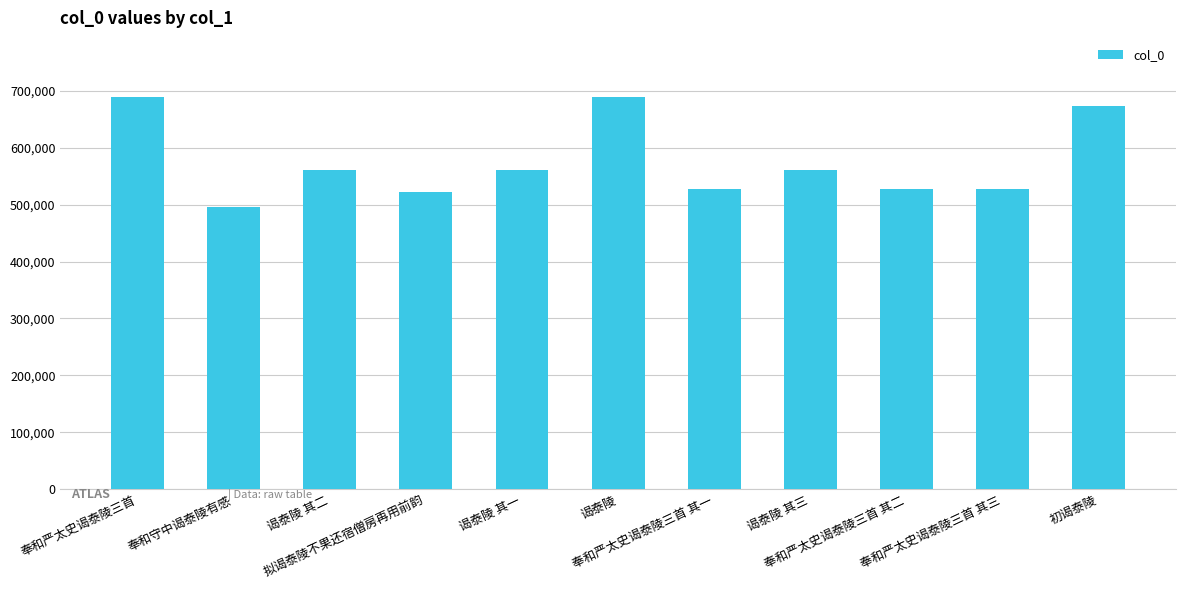

What is the difference between the values at 奉和守中谒泰陵有感 and 奉和严太史谒泰陵三首?

194246